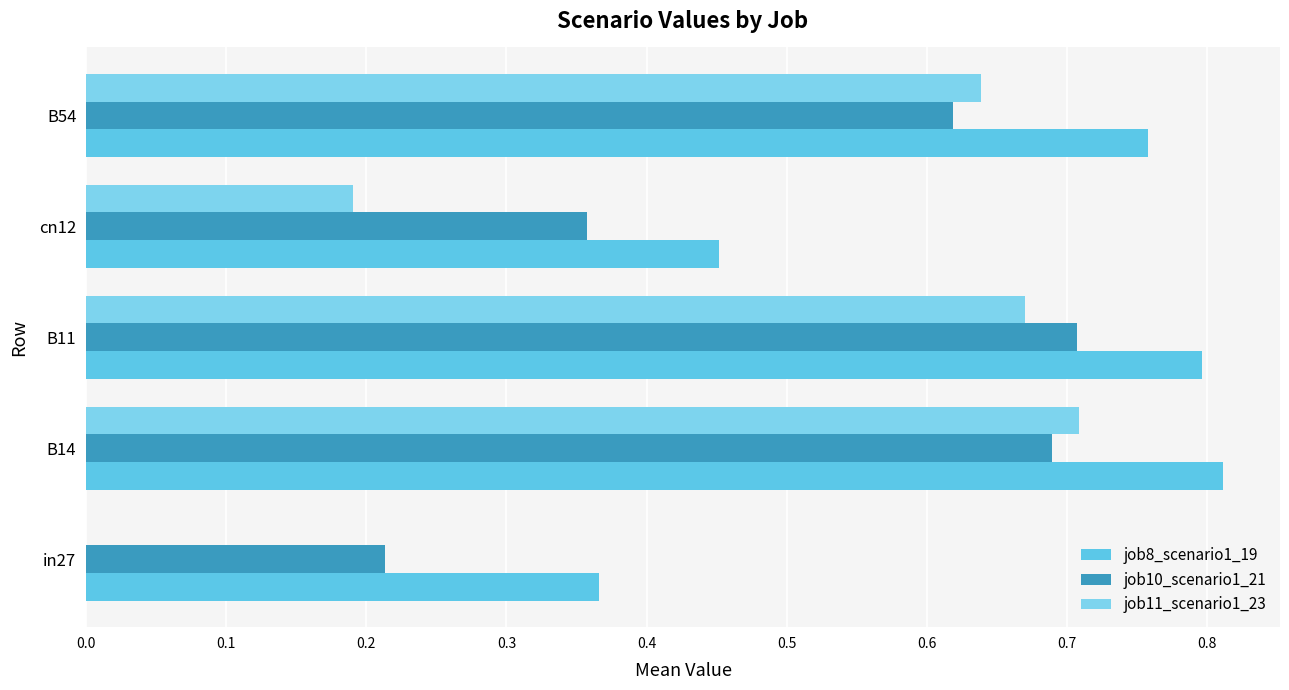

Count the number of data series in this chart.

3